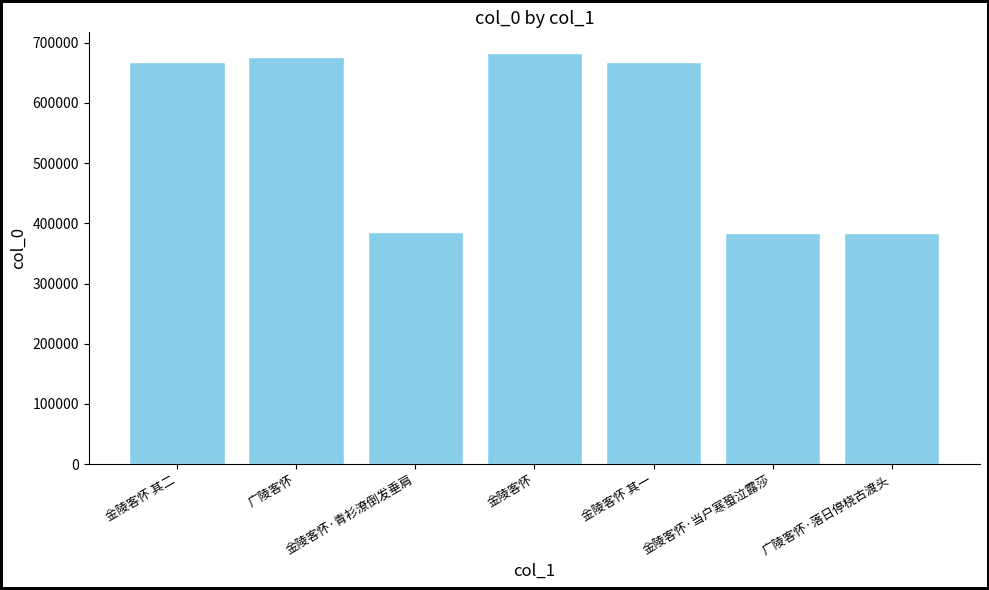

What position from the left is 金陵客怀 其二?

1